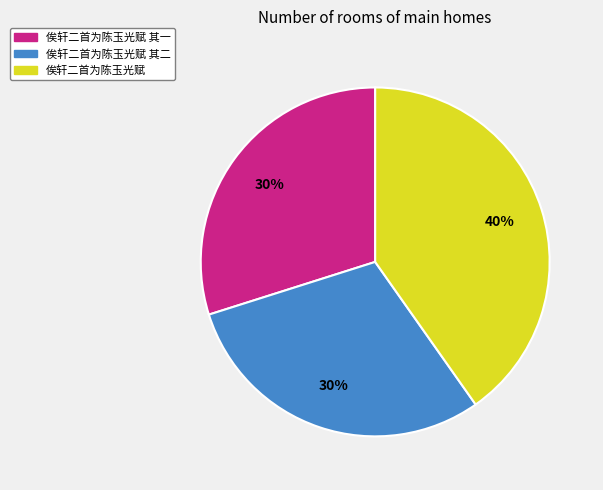

Is the sum of 俟轩二首为陈玉光赋 and 俟轩二首为陈玉光赋 其一 greater than half?

Yes